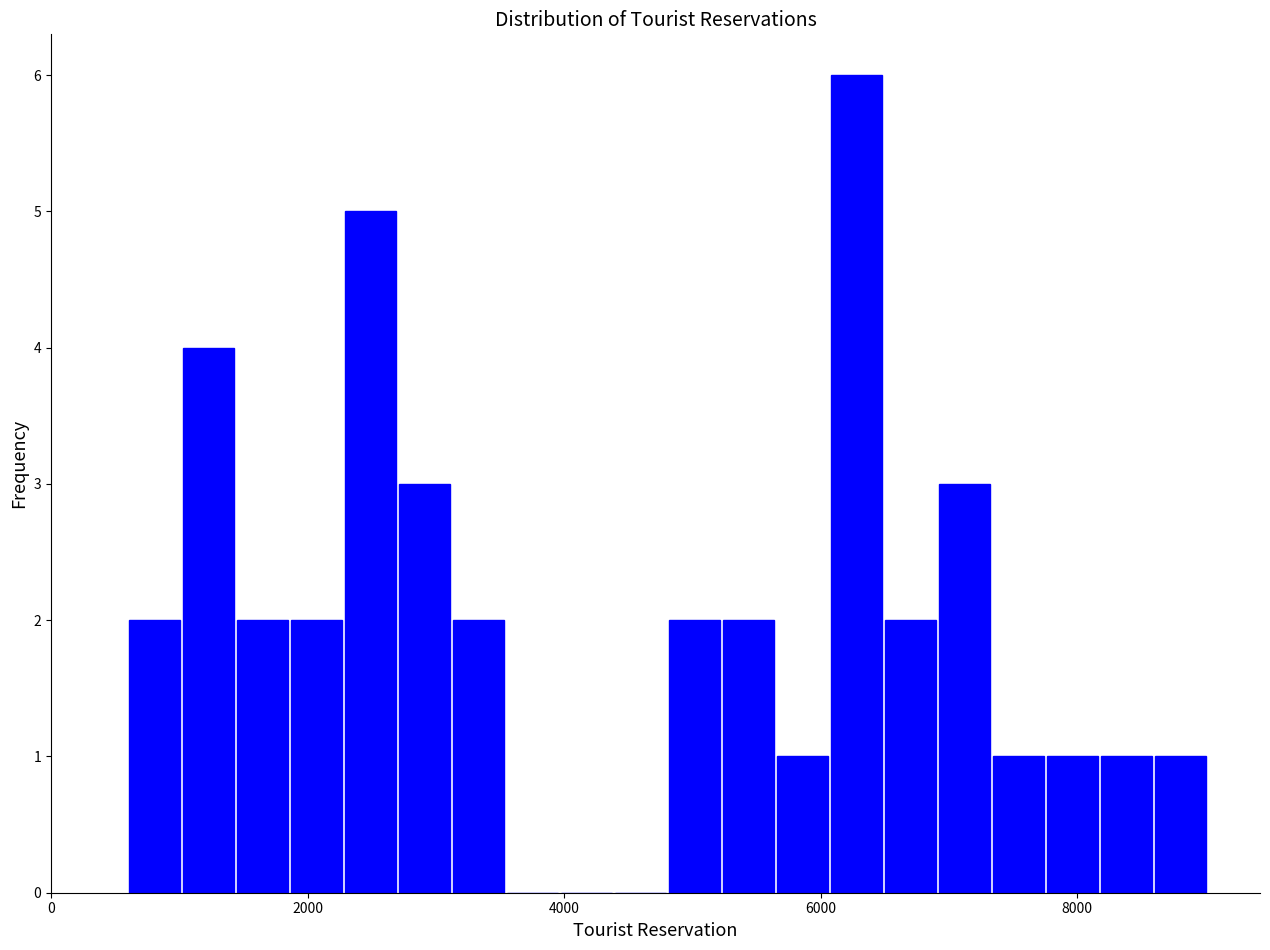

Around what value on the x-axis is the tallest bar? Give the approximate position of its centre, as read against the axis.

6200